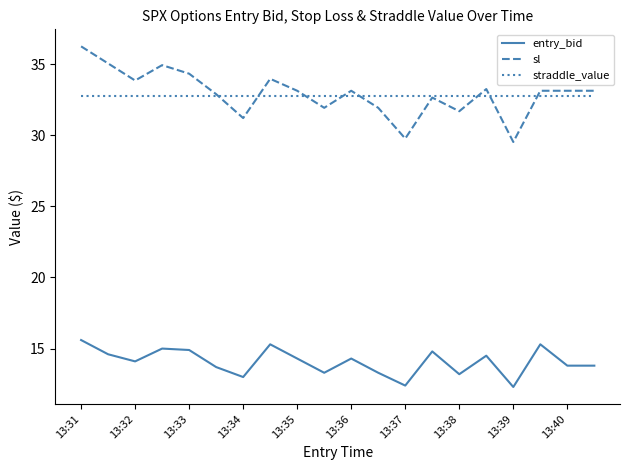

After their last crossing, which series has the higher values: sl or straddle_value?

sl